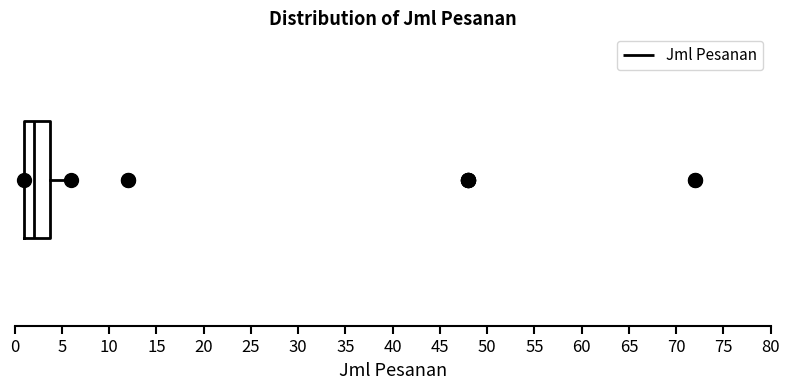

Where does the median line of the box sit on the x-axis? The values are not printed on the chart, so give them approximately, as read against the axis.

2